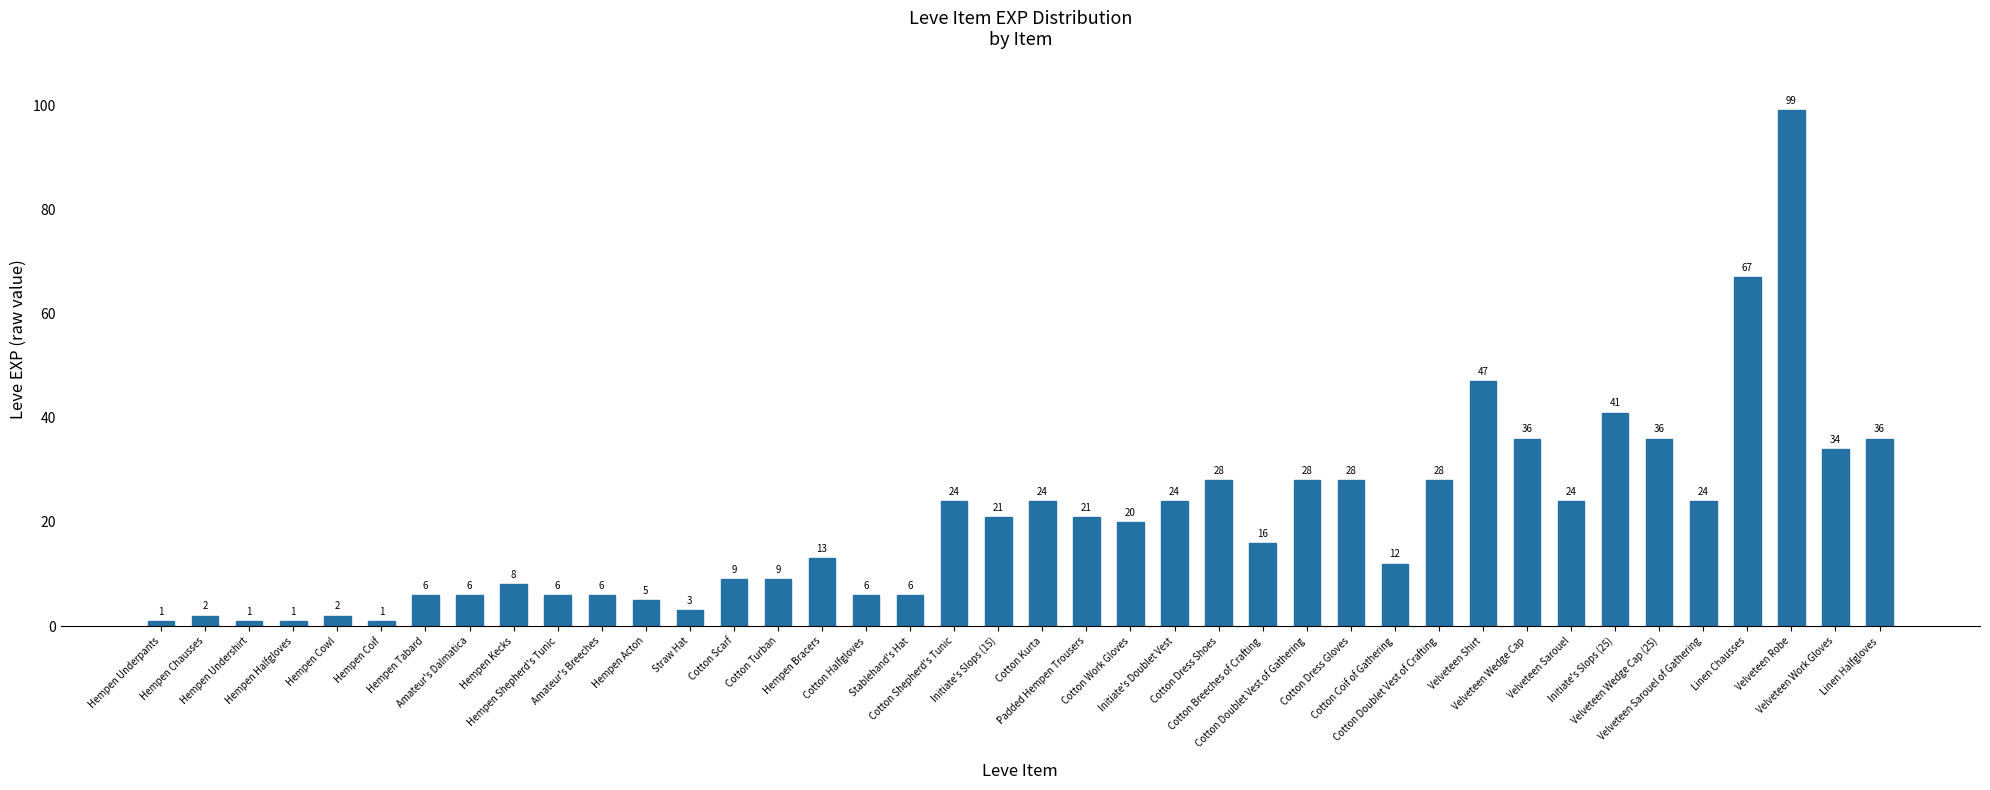

How many bars are there in total?

40